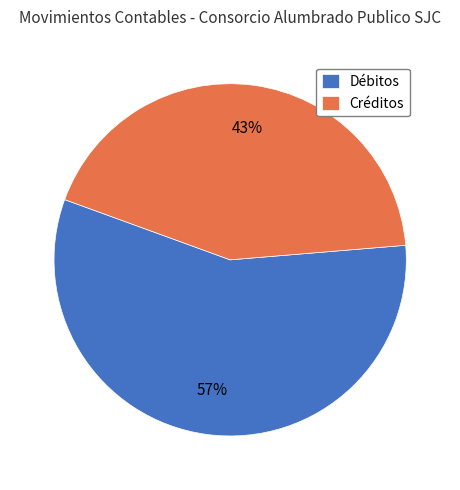

Is it true that Créditos is 43% of the pie?

True